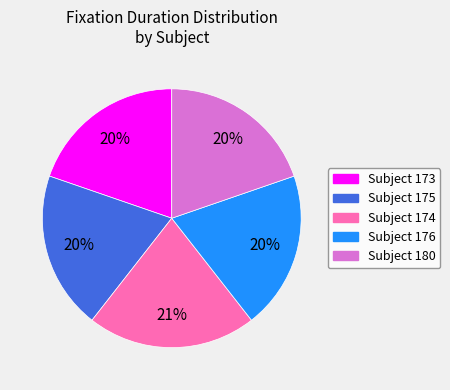

To the nearest percent, what is the average slice percentage?

20%